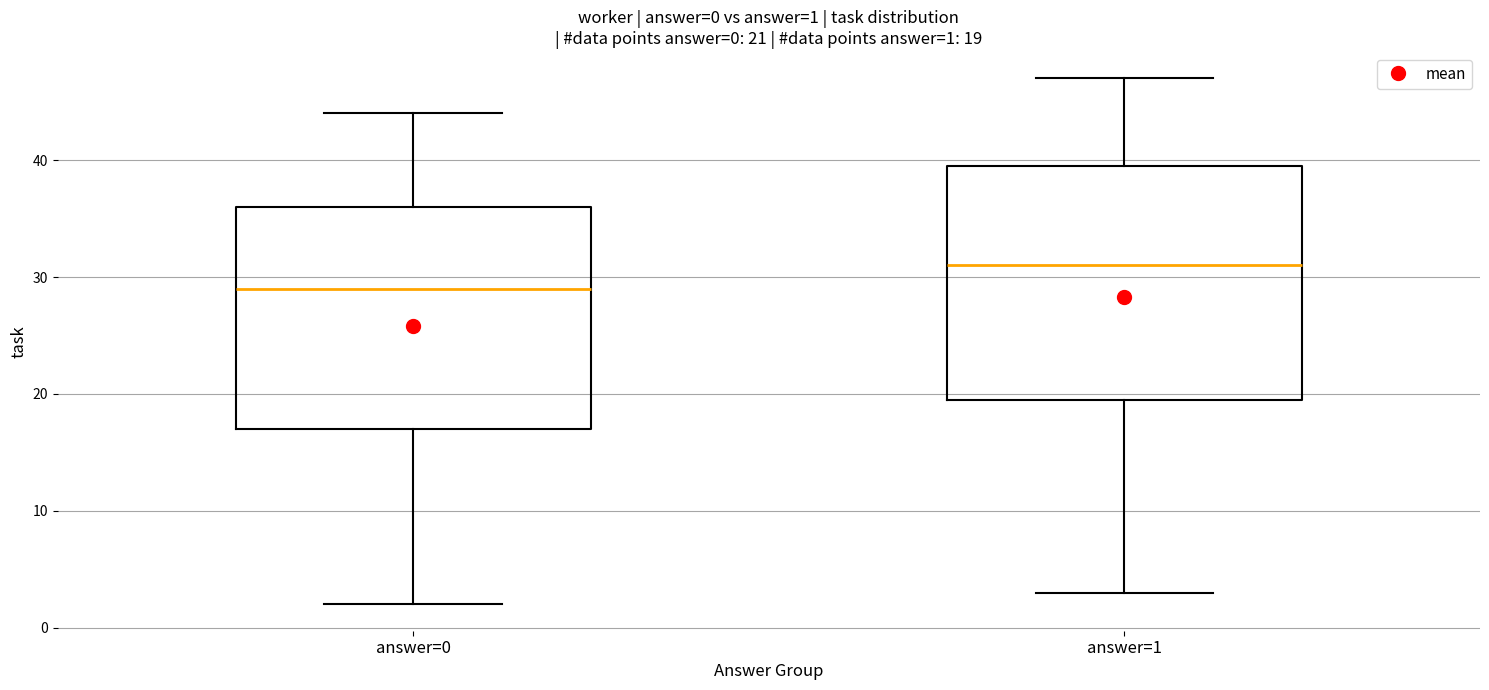

Which box is the tallest, from its lower edge to its upper edge?

answer=1